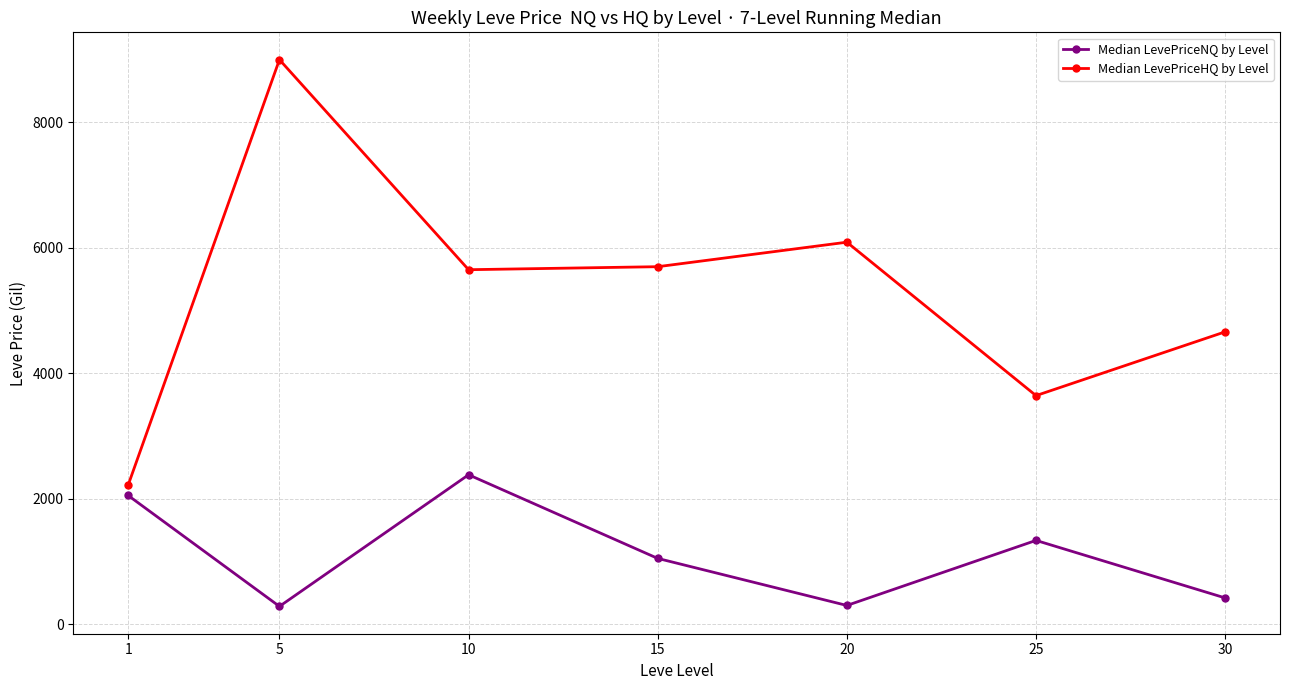

How many data points in Median LevePriceHQ by Level are less than 5652?

3